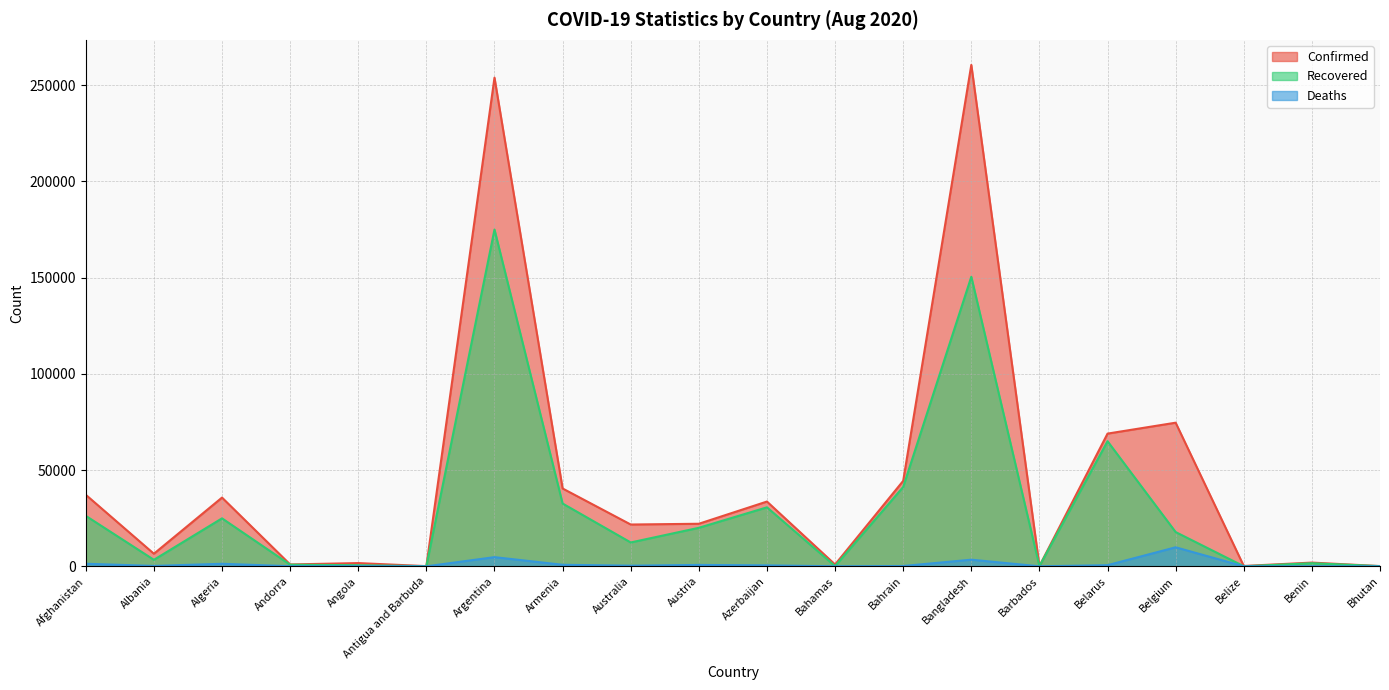

What are all the series names shown in the legend?

Confirmed, Recovered, Deaths